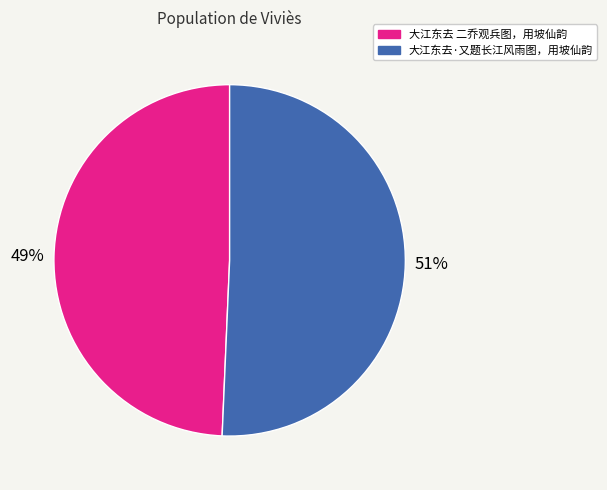

How many slices are in this pie chart?

2